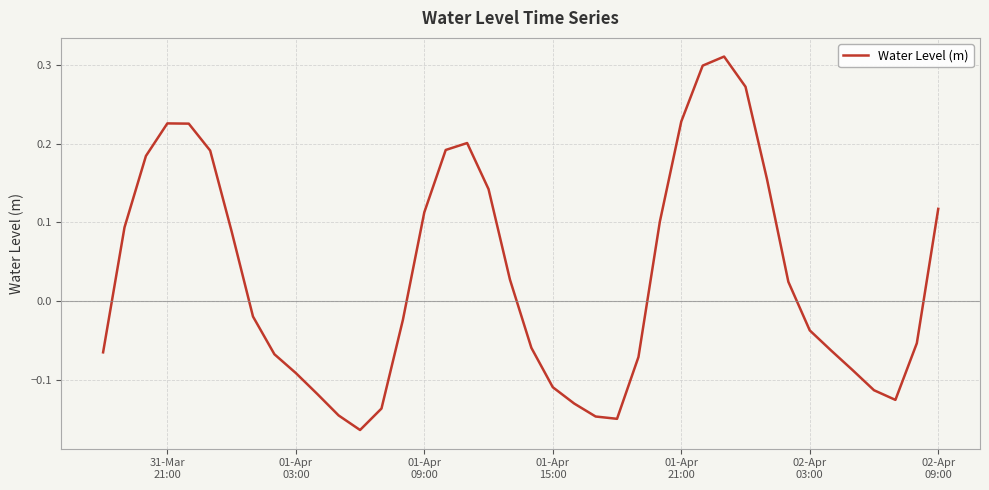

What is the difference between the maximum and minimum values?

0.5